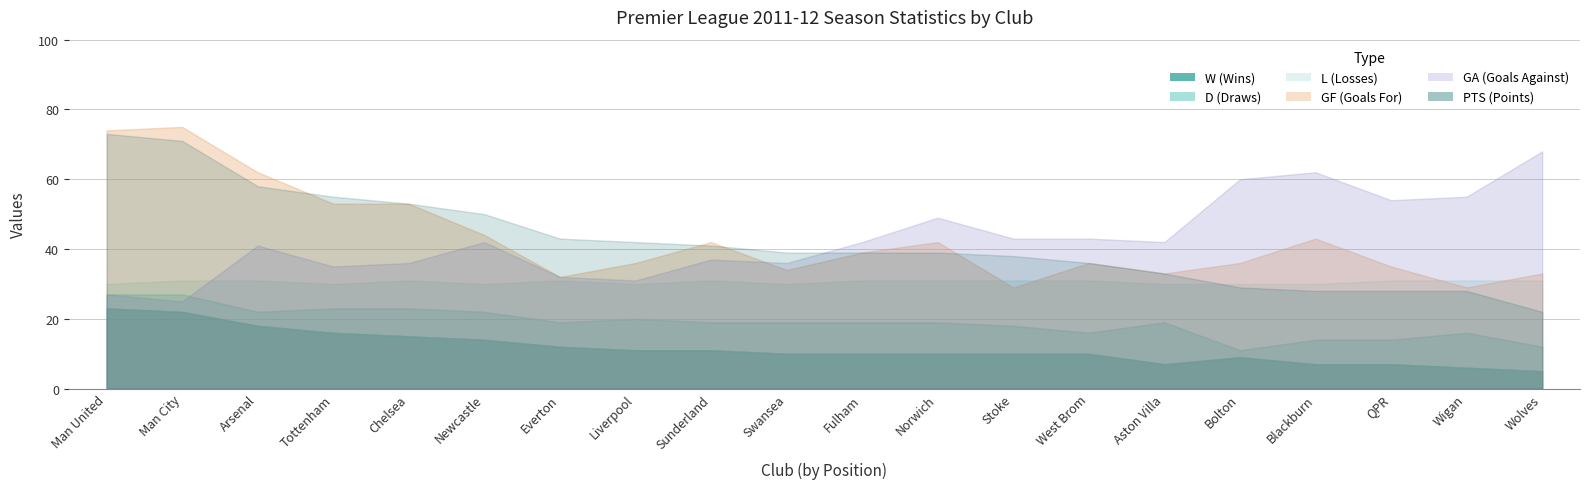

Reading left to right, what are all the values shown in this chart?

W: 23	22	18	16	15	14	12	11	11	10	10	10	10	10	7	9	7	7	6	5
D: 4	5	4	7	8	8	7	9	8	9	9	9	8	6	12	2	7	7	10	7
L: 3	4	9	7	8	8	12	10	12	11	12	12	13	15	11	19	16	17	15	19
GF: 74	75	62	53	53	44	32	36	42	34	39	42	29	36	33	36	43	35	29	33
GA: 27	25	41	35	36	42	32	31	37	36	42	49	43	43	42	60	62	54	55	68
PTS: 73	71	58	55	53	50	43	42	41	39	39	39	38	36	33	29	28	28	28	22